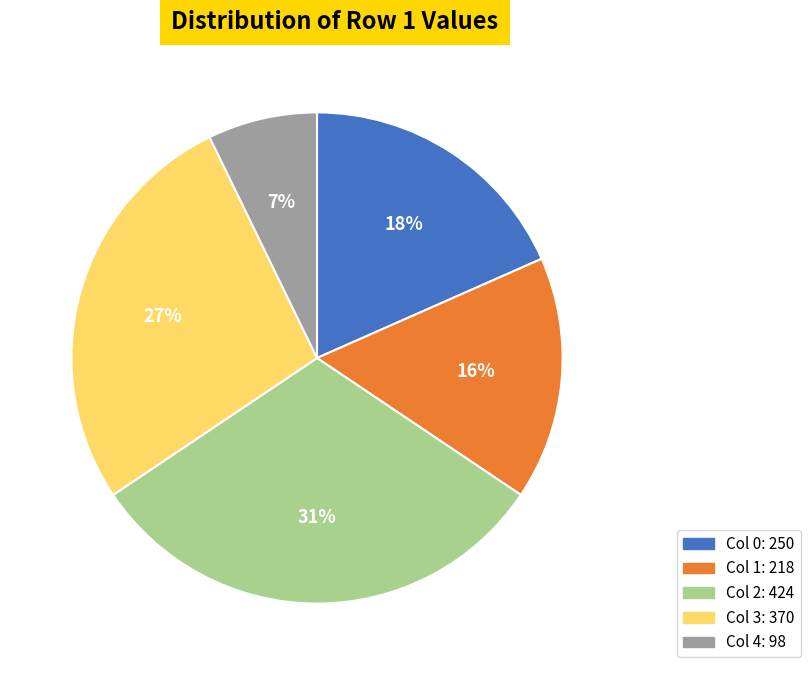

To the nearest percent, what is the difference between the largest and smallest slice percentages?

24%